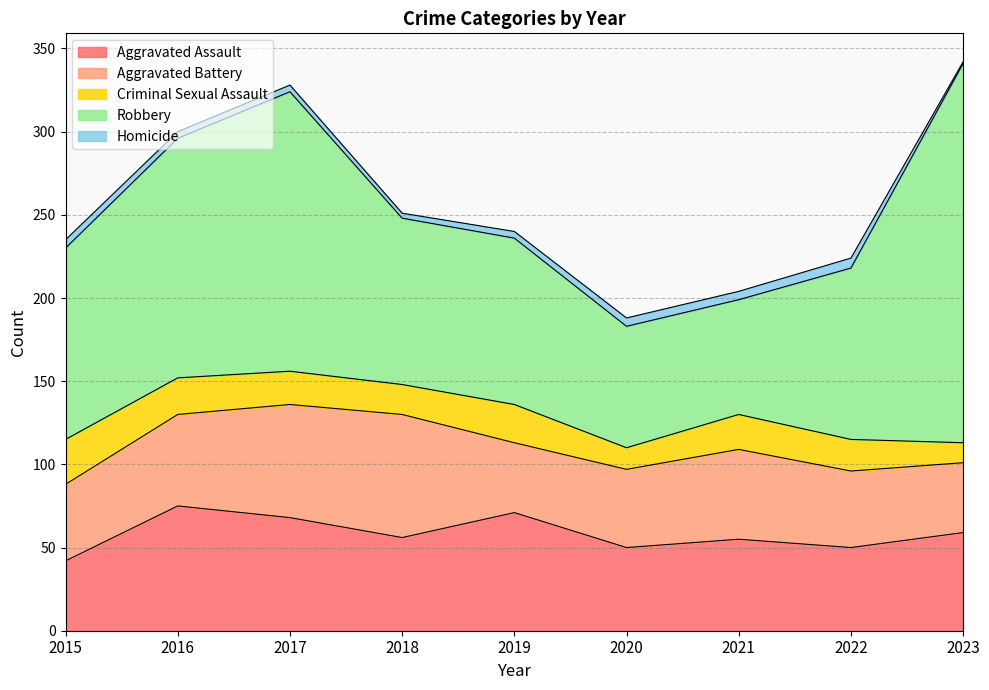

Which series has the largest total across all categories?

Robbery